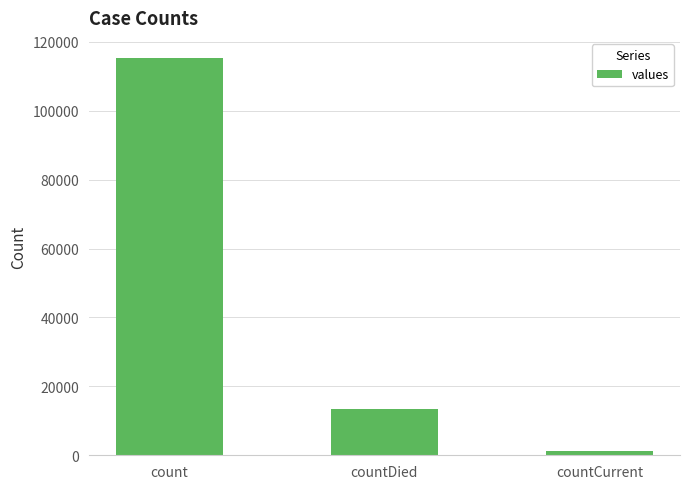

List the labels in order of value, smallest first.

countCurrent, countDied, count